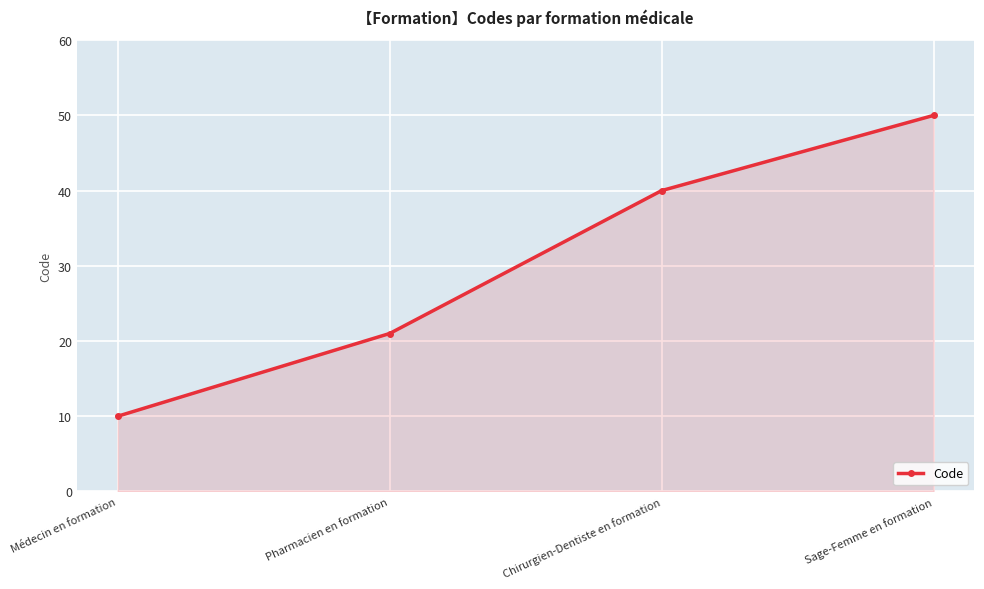

Reading right to left, extract all data points from this chart.

Sage-Femme en formation=50	Chirurgien-Dentiste en formation=40	Pharmacien en formation=21	Médecin en formation=10